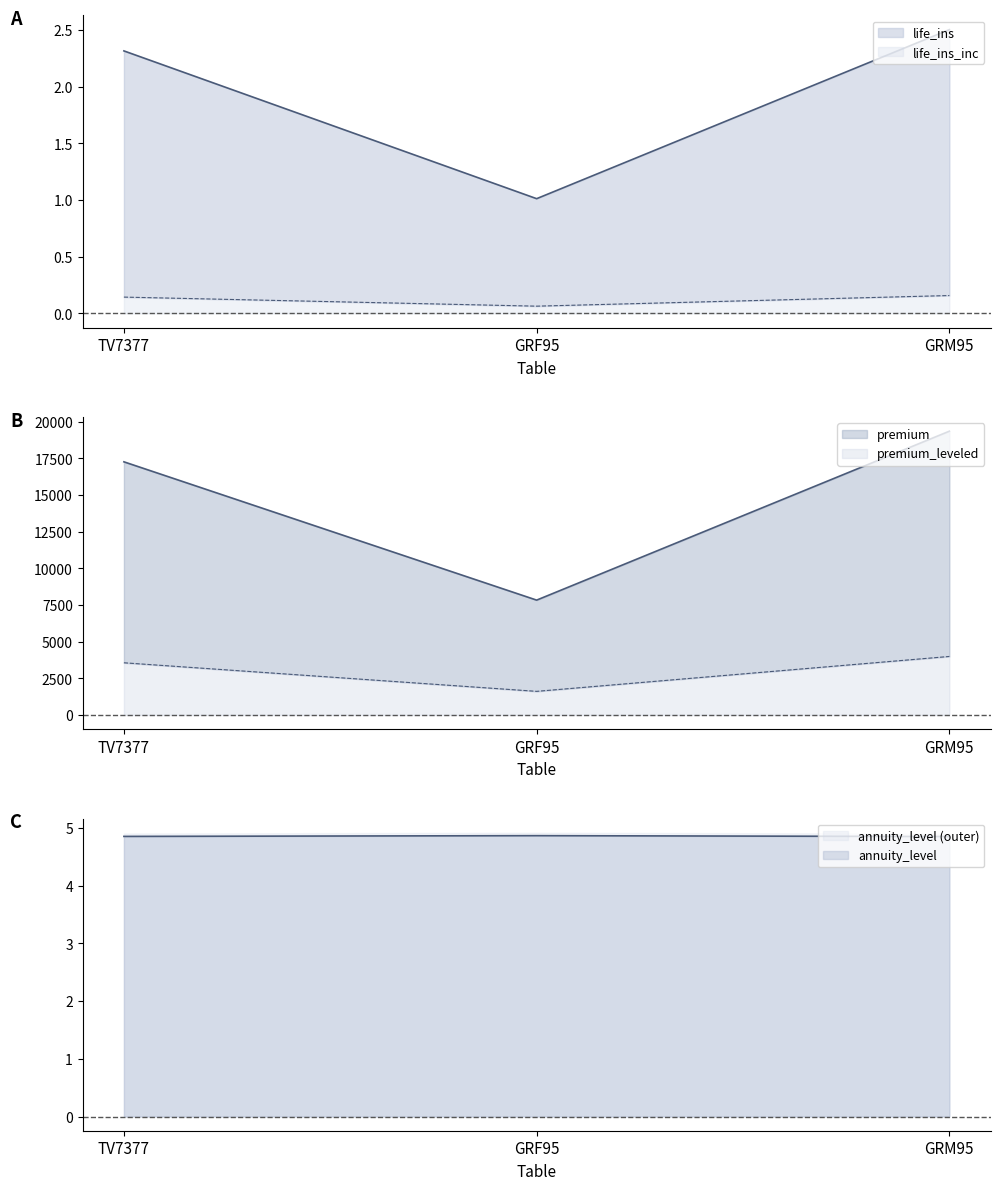

Is it true that premium_leveled equals 3556.8 at TV7377?

True